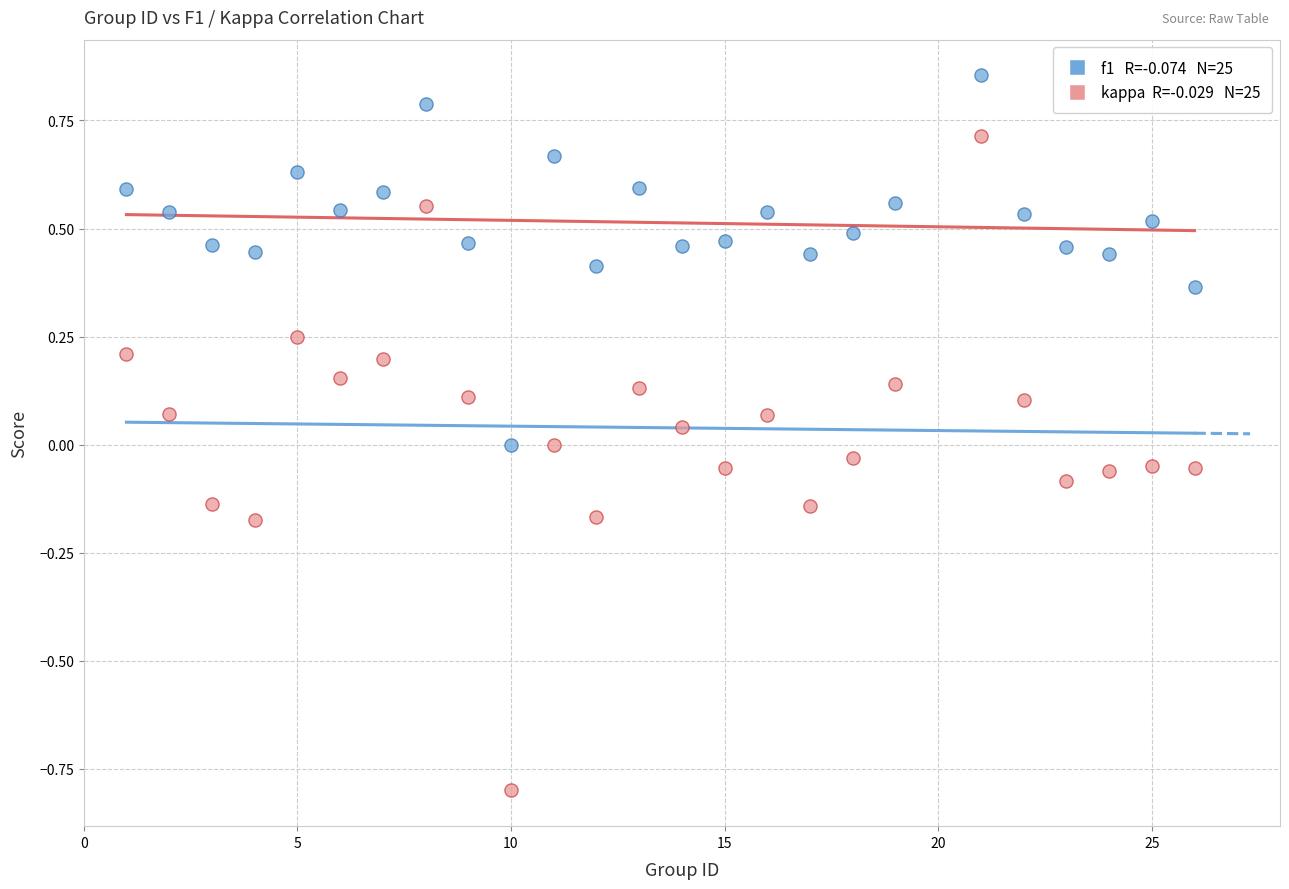

Across all data points, what is the range of X values (max minus min)?

25.0